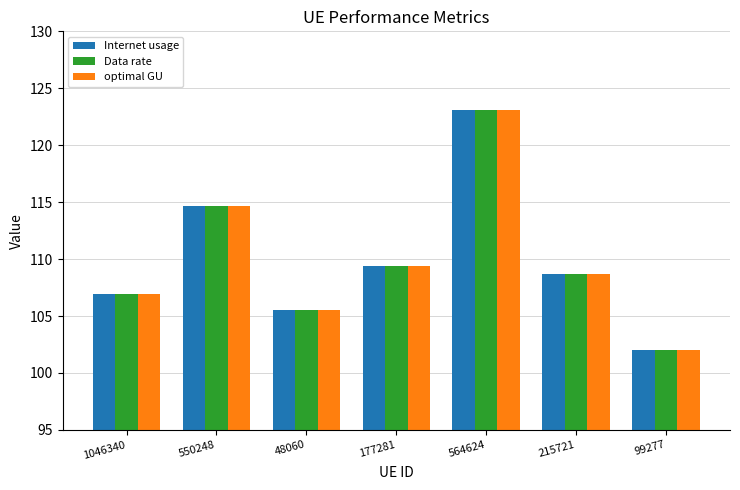

At which label does Internet usage first exceed 108?

550248